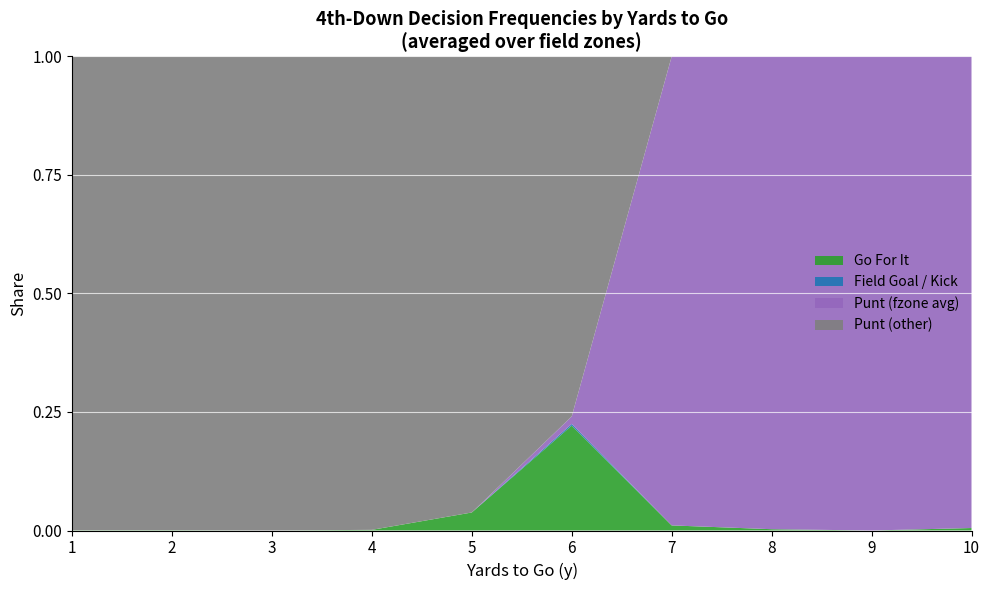

Which category has the highest value in the Go For It series?

6